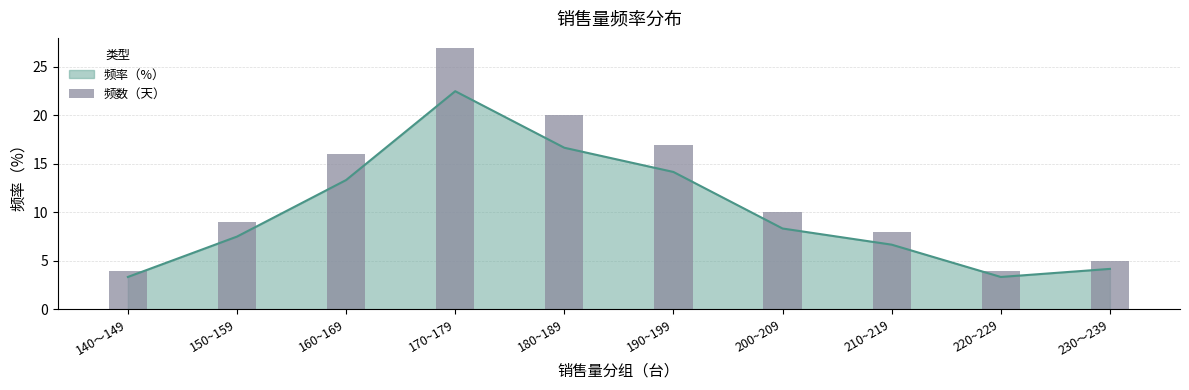

Count the number of values greater than 10.

4